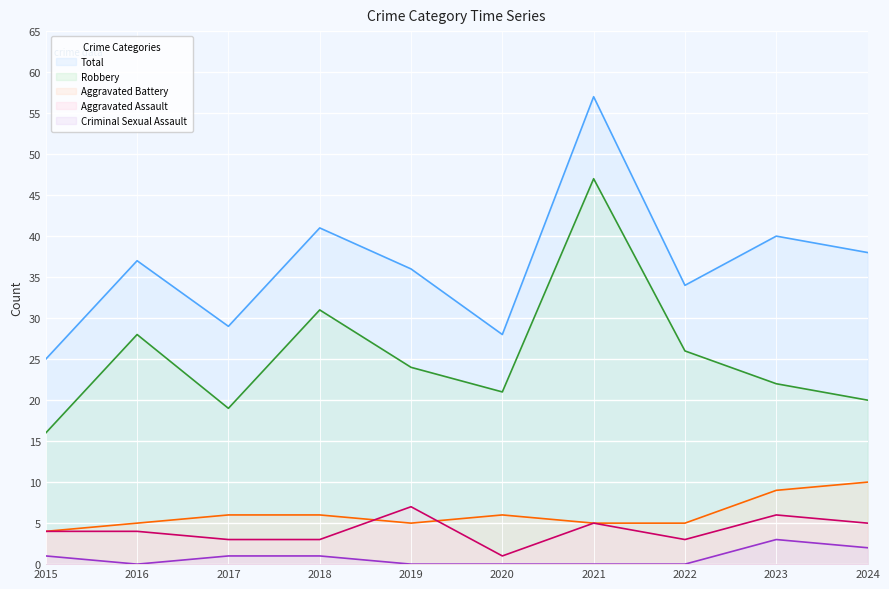

Reading left to right, what are all the values shown in this chart?

Aggravated Assault: 4	4	3	3	7	1	5	3	6	5
Aggravated Battery: 4	5	6	6	5	6	5	5	9	10
Criminal Sexual Assault: 1	0	1	1	0	0	0	0	3	2
Robbery: 16	28	19	31	24	21	47	26	22	20
Total: 25	37	29	41	36	28	57	34	40	38